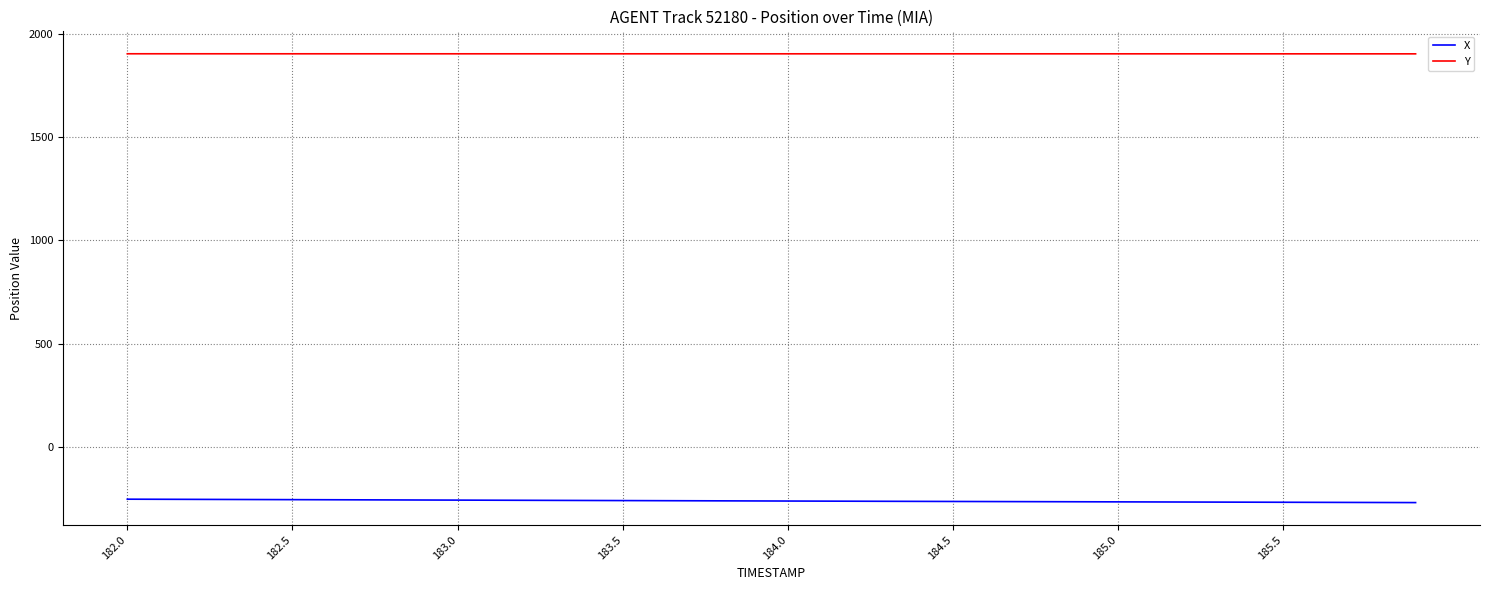

Which series has the largest total across all categories?

Y